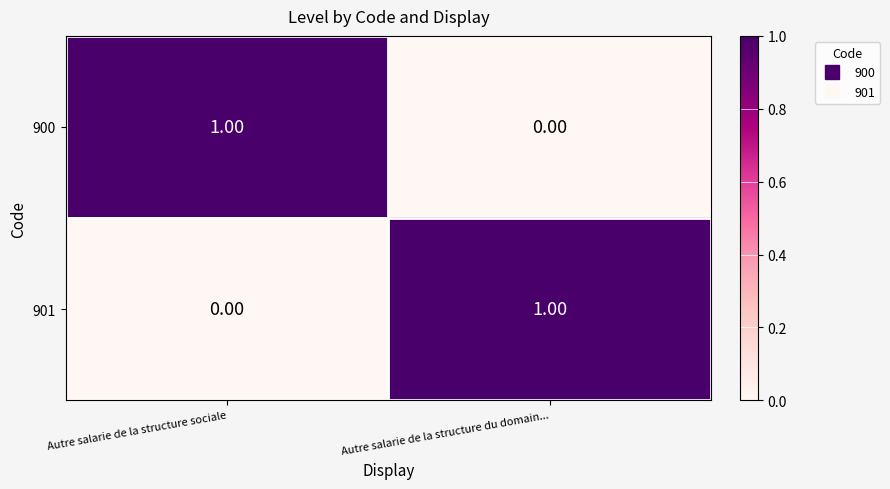

Rank the series at Autre salarie de la structure du domain... from lowest to highest value.

900, 901